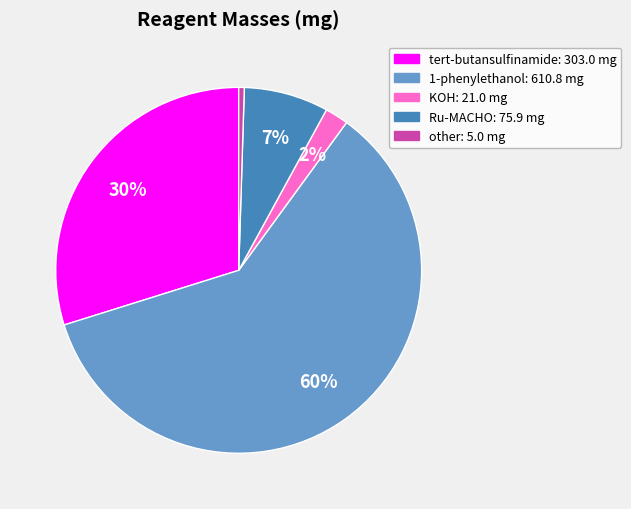

To the nearest percent, what is the difference between the 1-phenylethanol and tert-butansulfinamide slice percentages?

30%